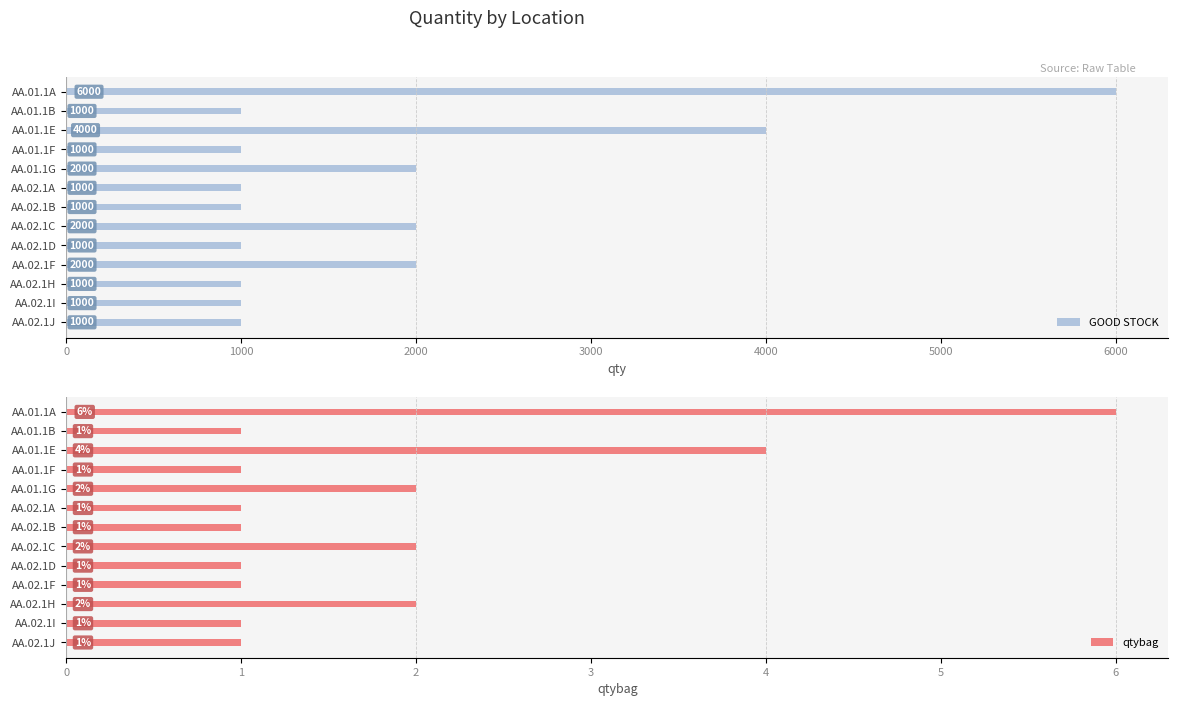

List the series in order of their overall mean, lowest first.

qtybag, GOOD STOCK